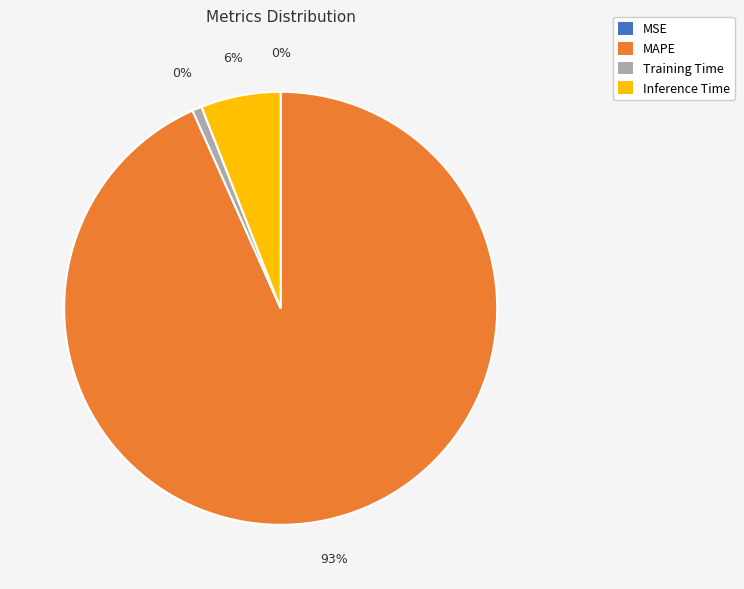

What is the change in value from MAPE to Inference Time?

-14.7